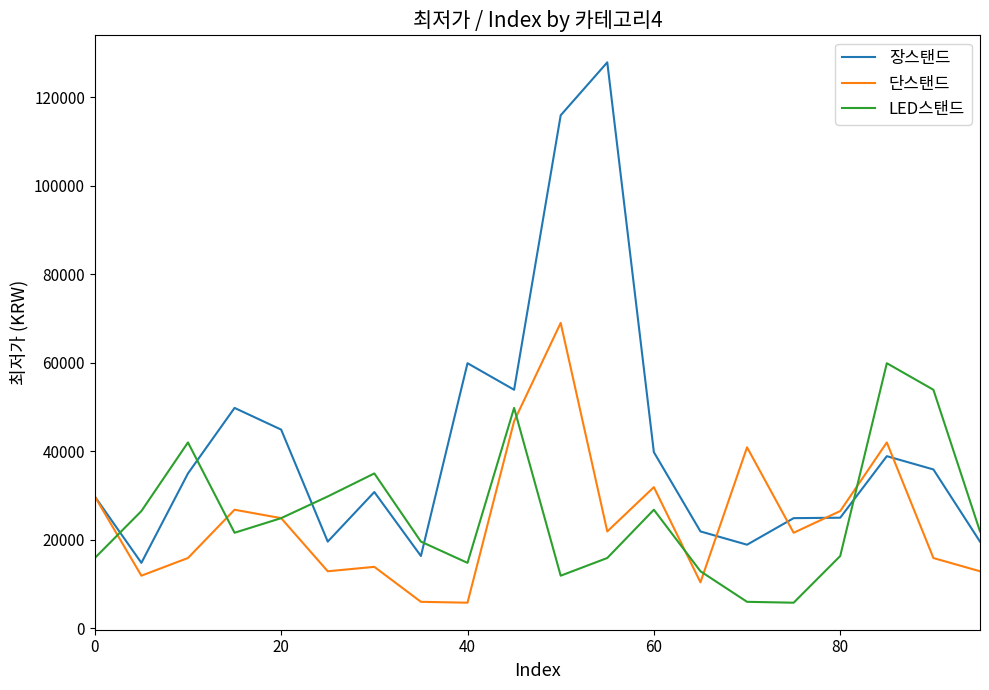

What is the minimum value shown in the chart?

5800